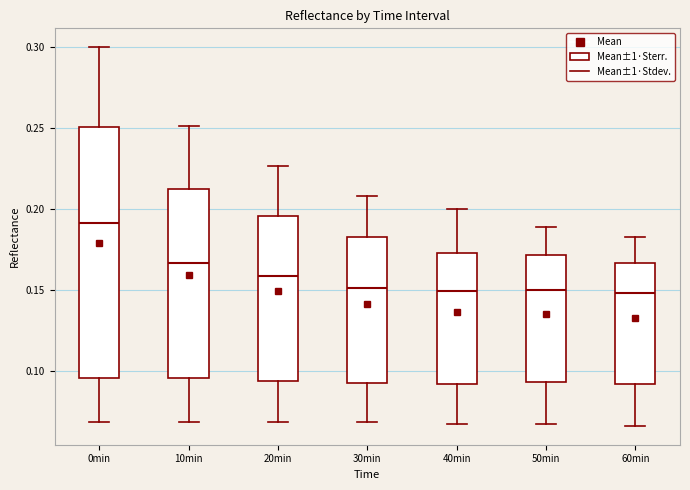

Comparing the boxes themselves (not the whiskers), which one is the tallest?

0min